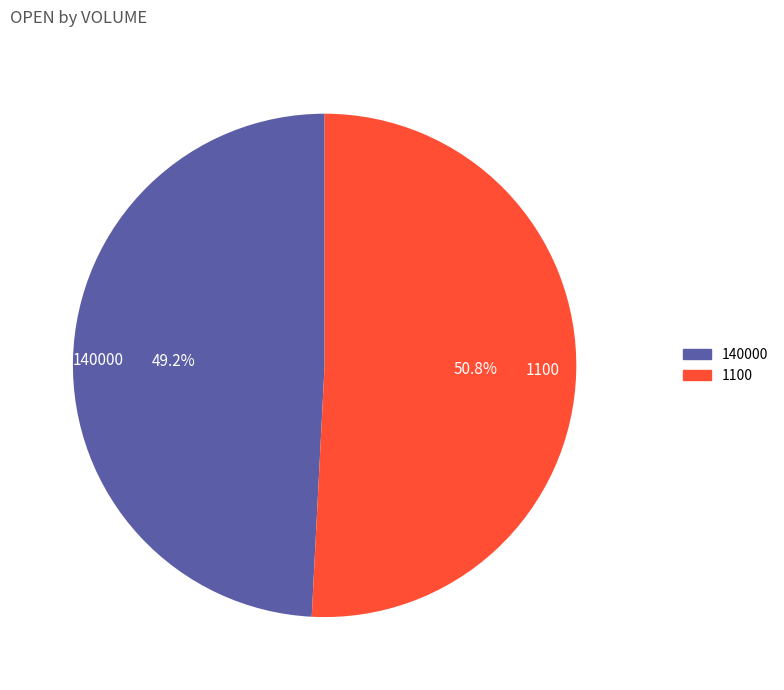

Combined, do 140000 and 1100 account for over 50%?

Yes